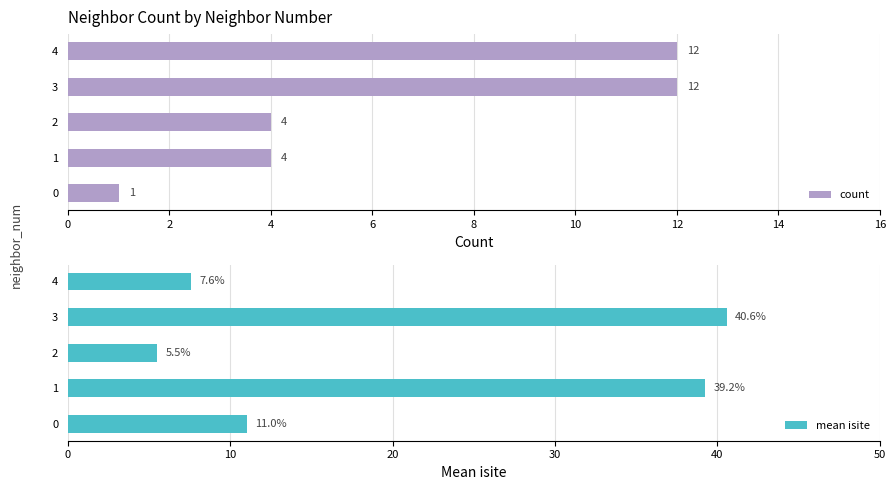

How many groups of bars are there?

5